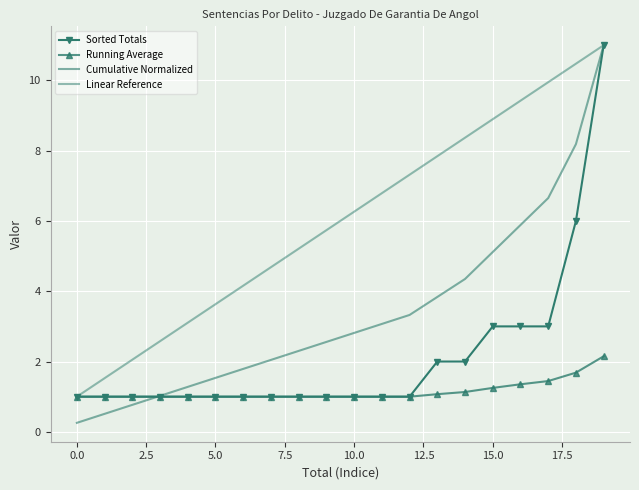

What is the average value of the Cumulative Normalized series?

3.4